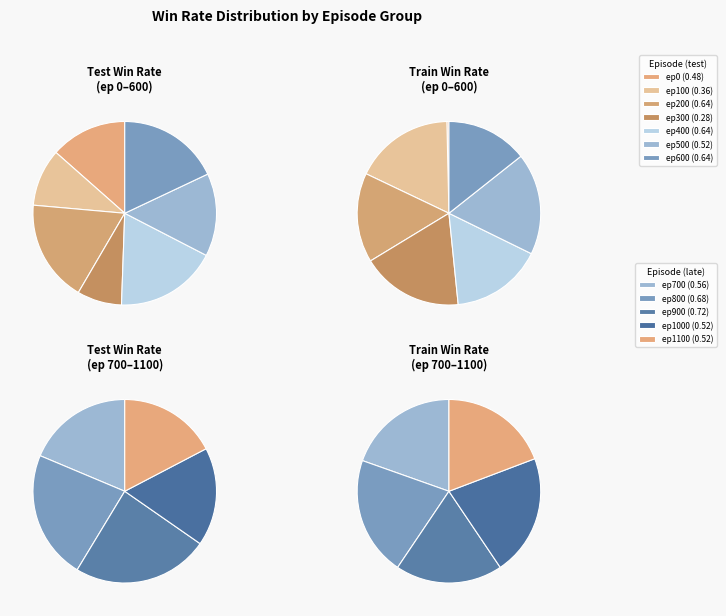

To the nearest percent, what is the difference between the largest and smallest slice percentages?

7%